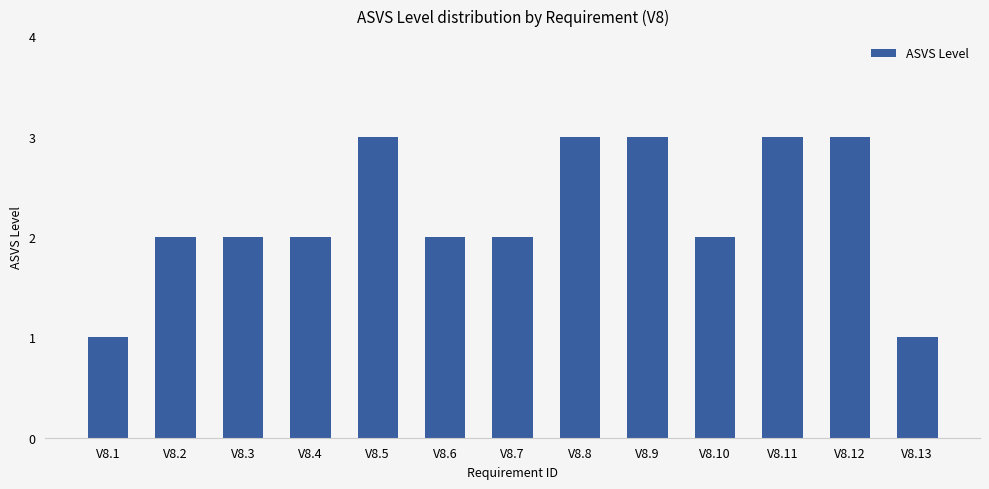

Reading left to right, extract all data points from this chart.

1	2	2	2	3	2	2	3	3	2	3	3	1